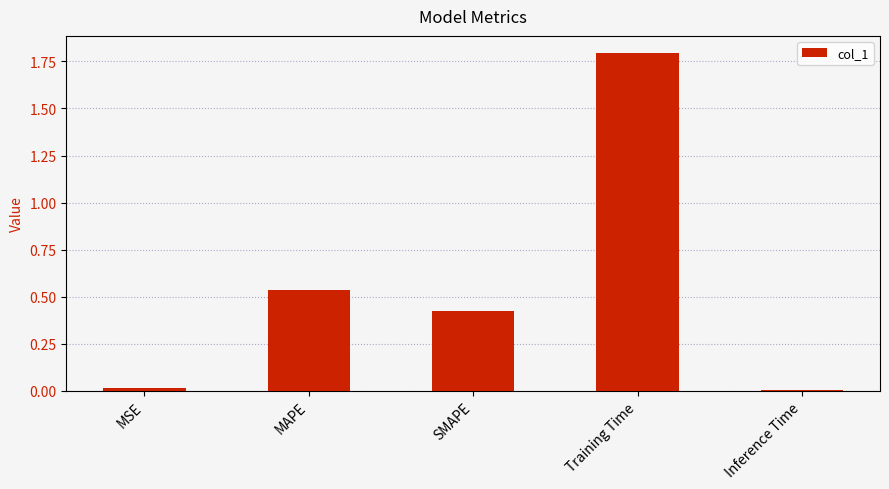

True or false: the data shows 0.0 at Inference Time.

True